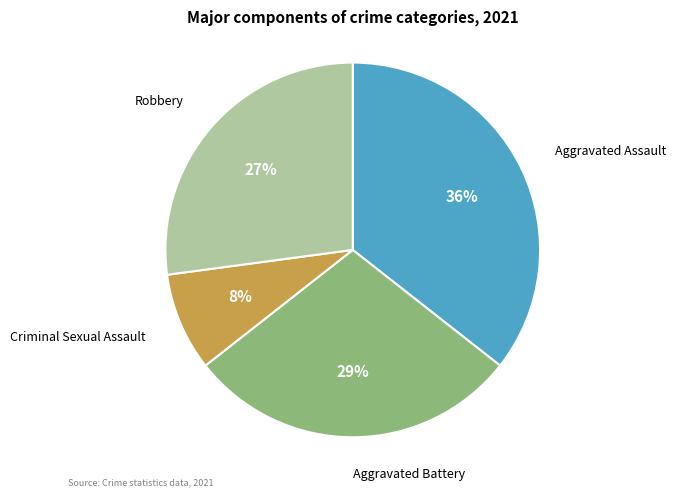

To the nearest percent, what is the average slice percentage?

25%